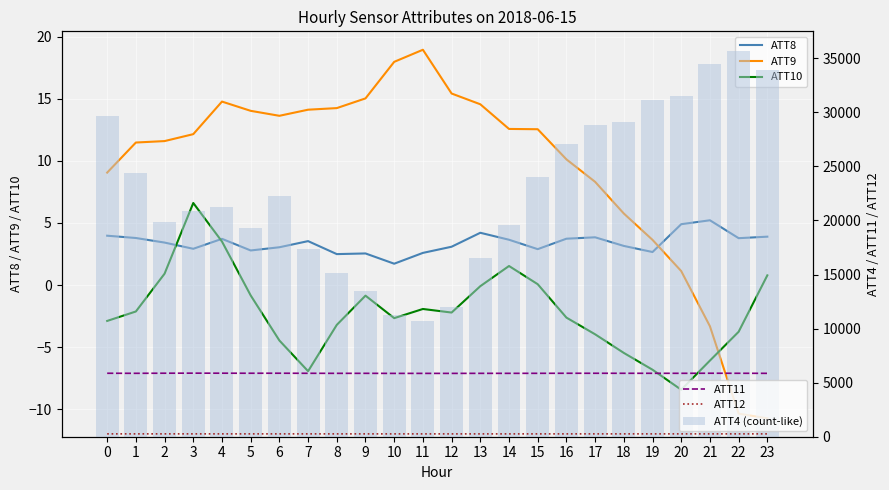

Is it true that ATT9 equals 14.0 at 5?

True